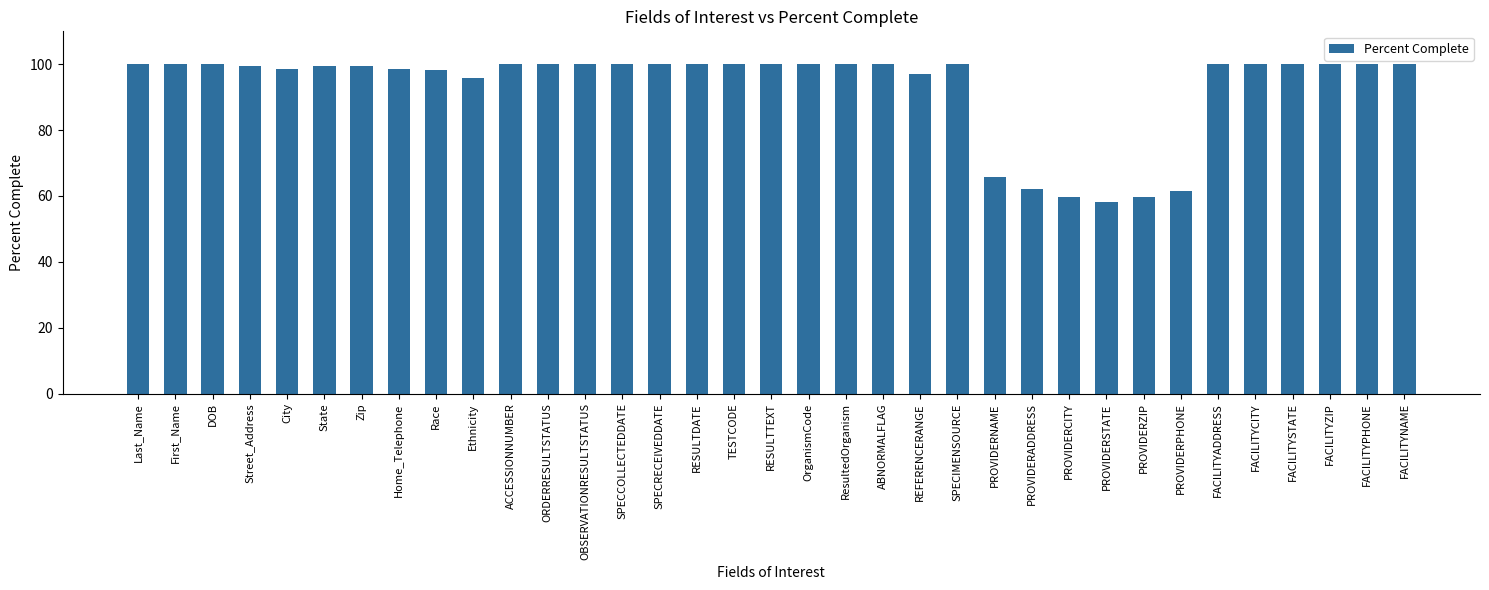

What is the ratio of the value at Zip to the value at TESTCODE?

1.0